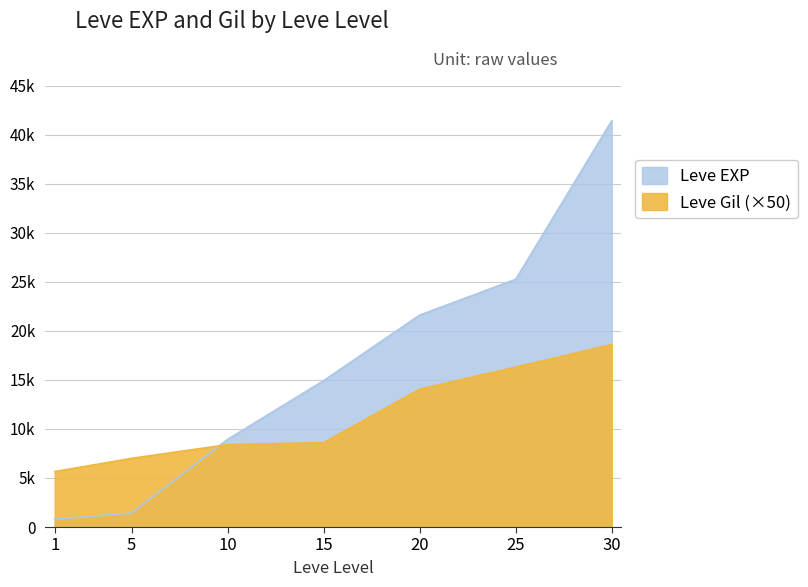

What is the greatest value displayed?

41410